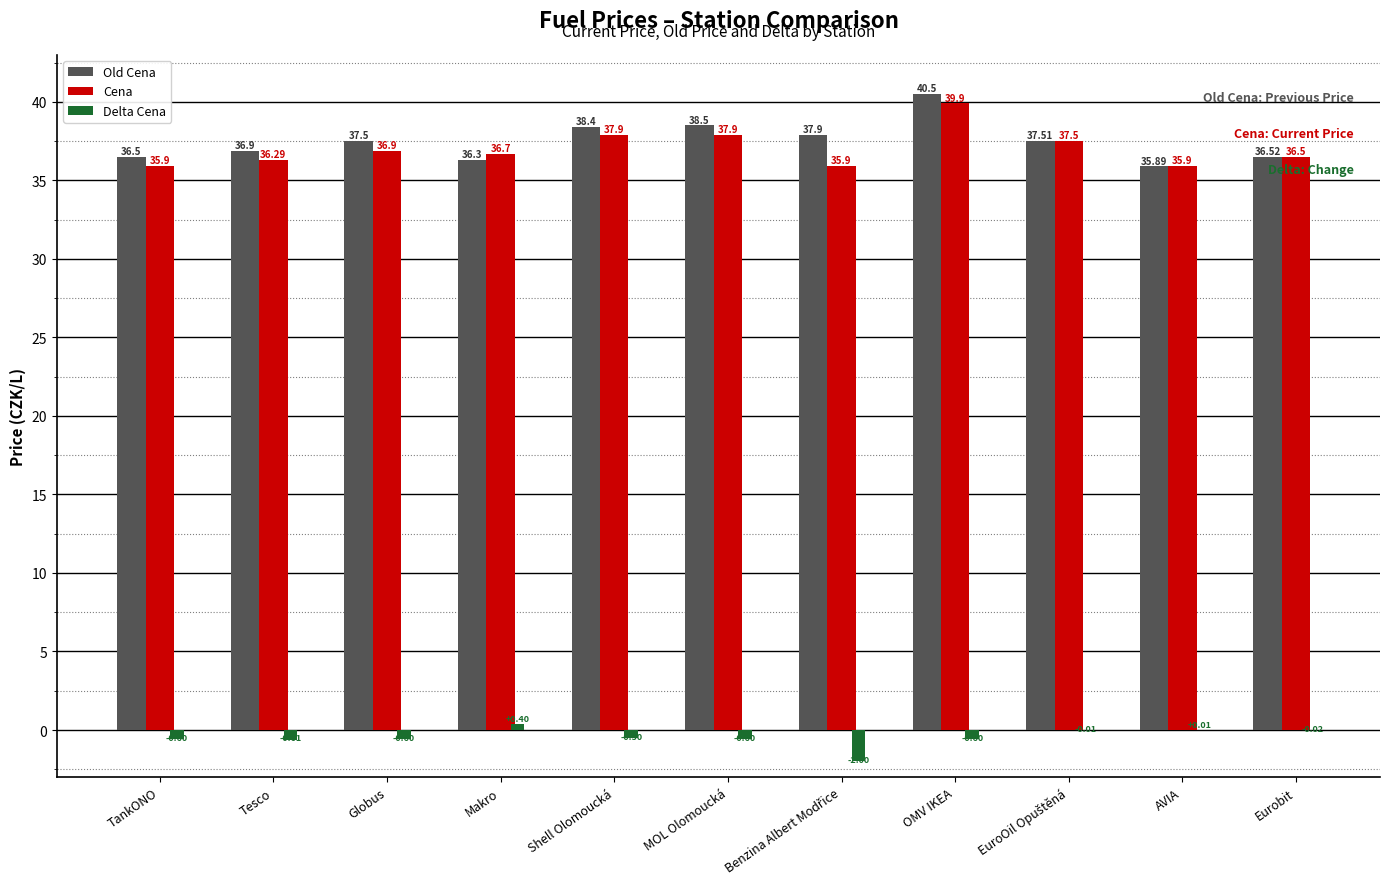

What are all the series names shown in the legend?

Old Cena, Cena, Delta Cena